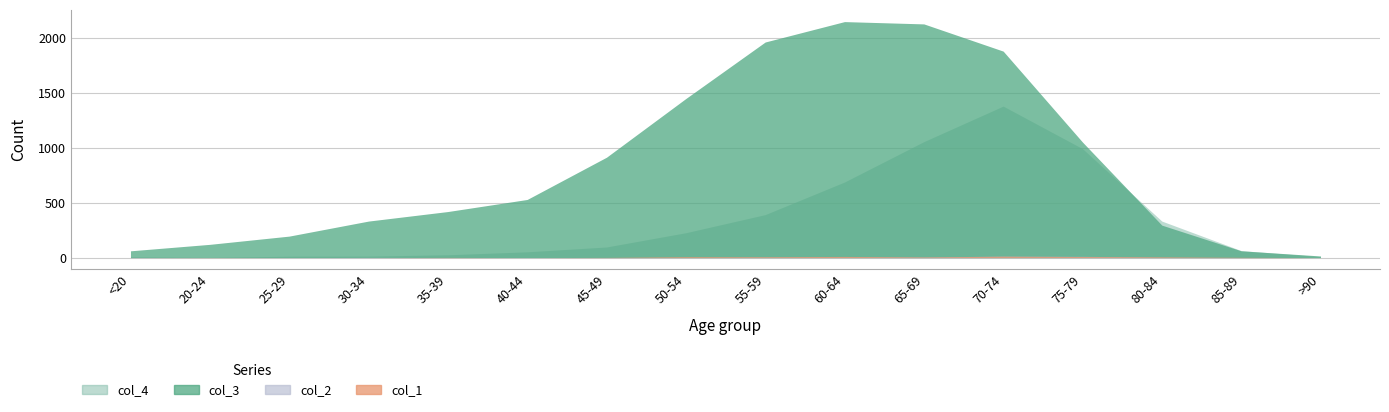

How many interior local peaks does the col_2 series have?

3